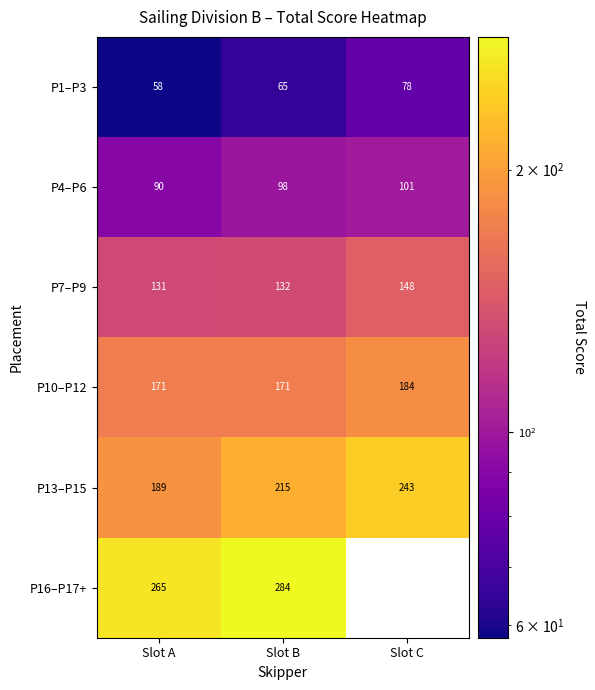

At which label is P13–P15 closest to 216?

Slot B